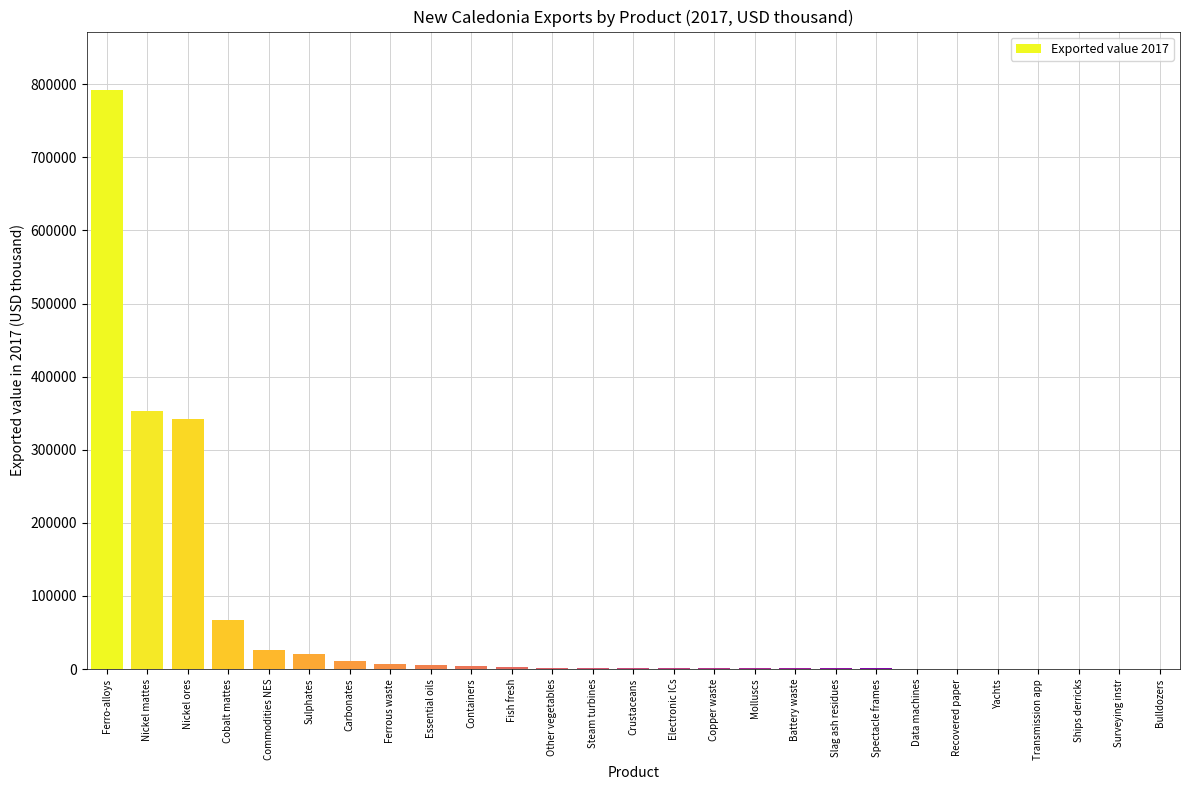

The value at Ferro-alloys is 792849. True or false?

True